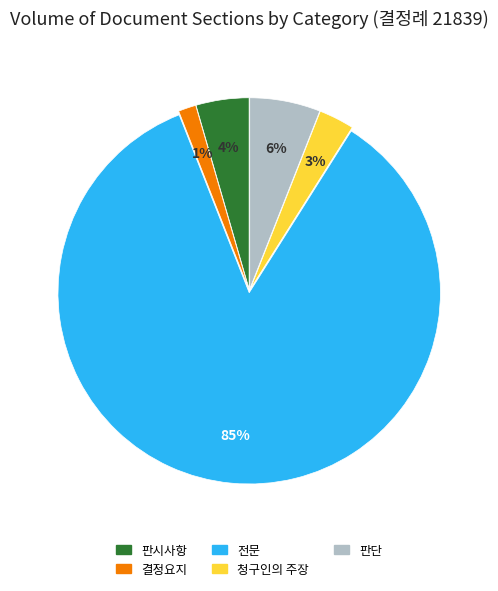

How many slices are in this pie chart?

5